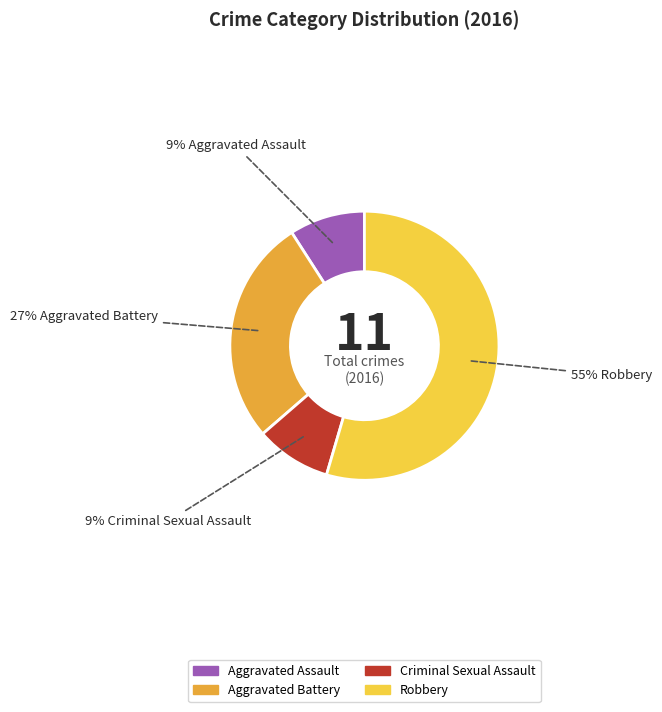

Combined, do Aggravated Assault and Aggravated Battery account for over 50%?

No